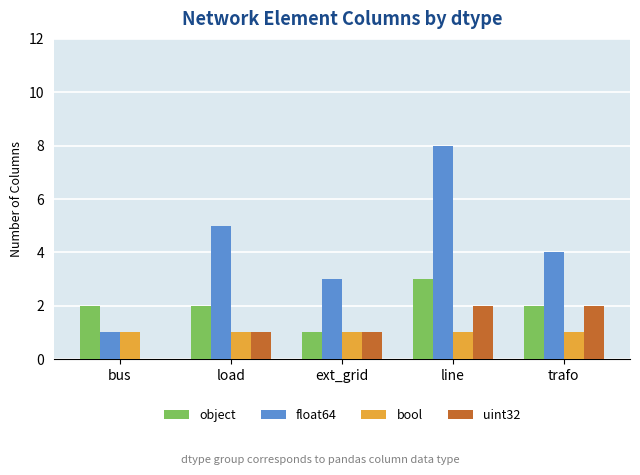

How many groups of bars are there?

5